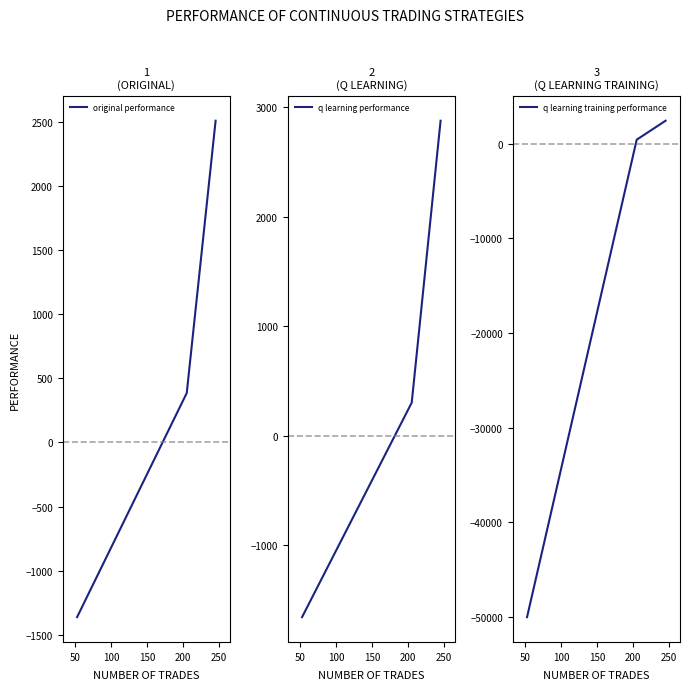

Which series has the largest range (max minus min)?

q learning training performance